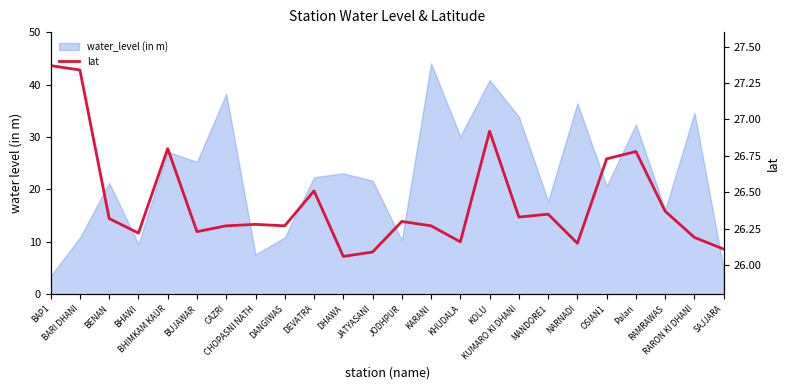

What is the label of the 1st point from the left?

BAP1